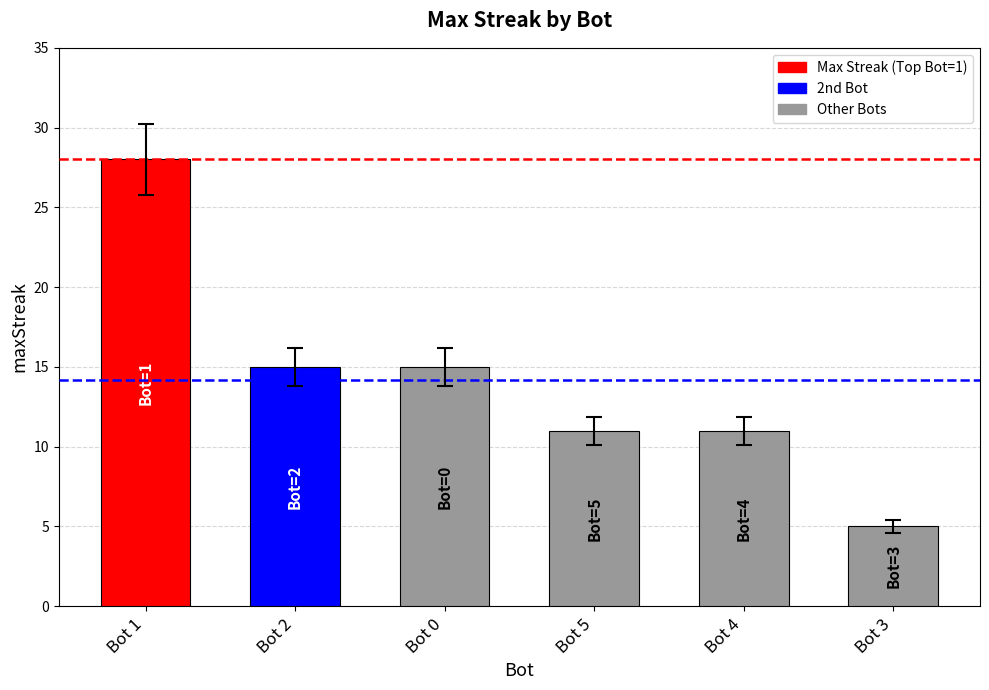

True or false: the data shows 8 at Bot 3.

False